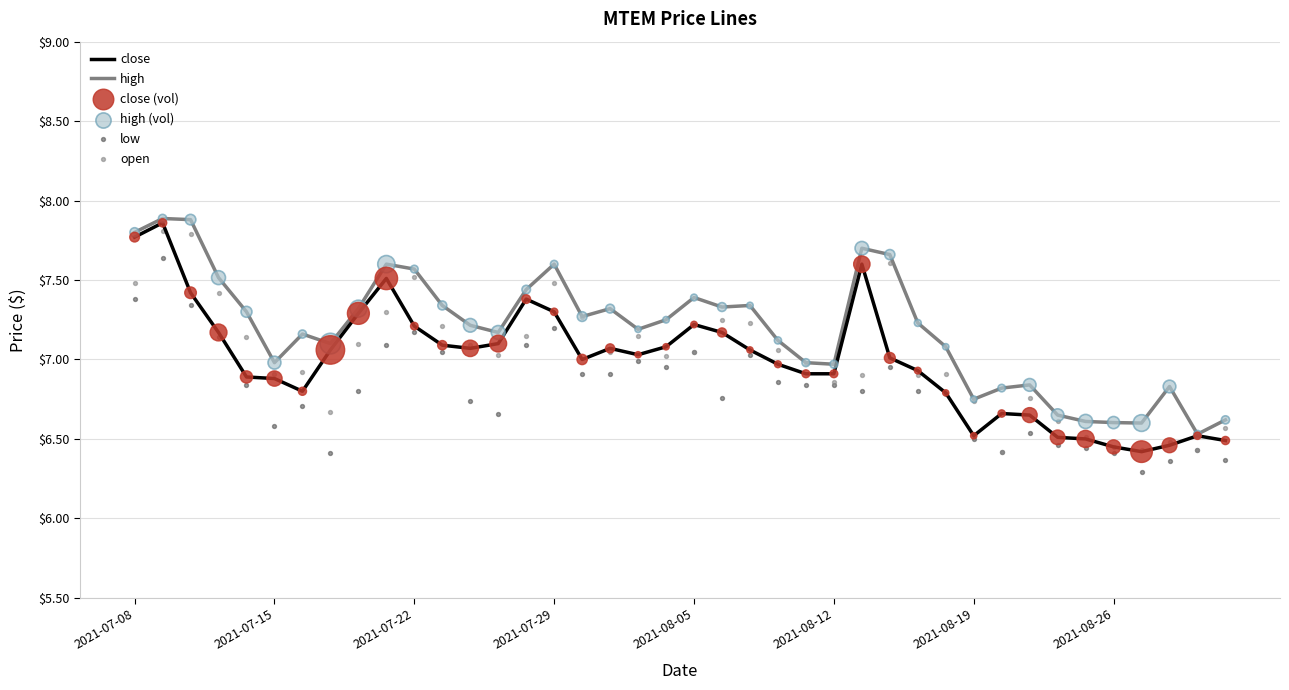

Which series contains the lowest Y value?

low